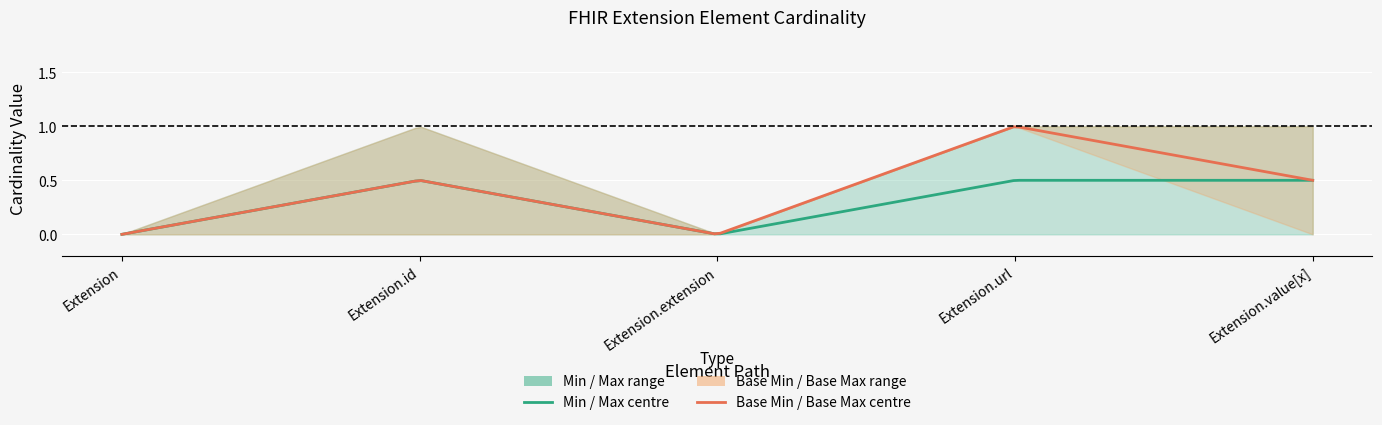

What is the label of the 4th point from the left?

Extension.url